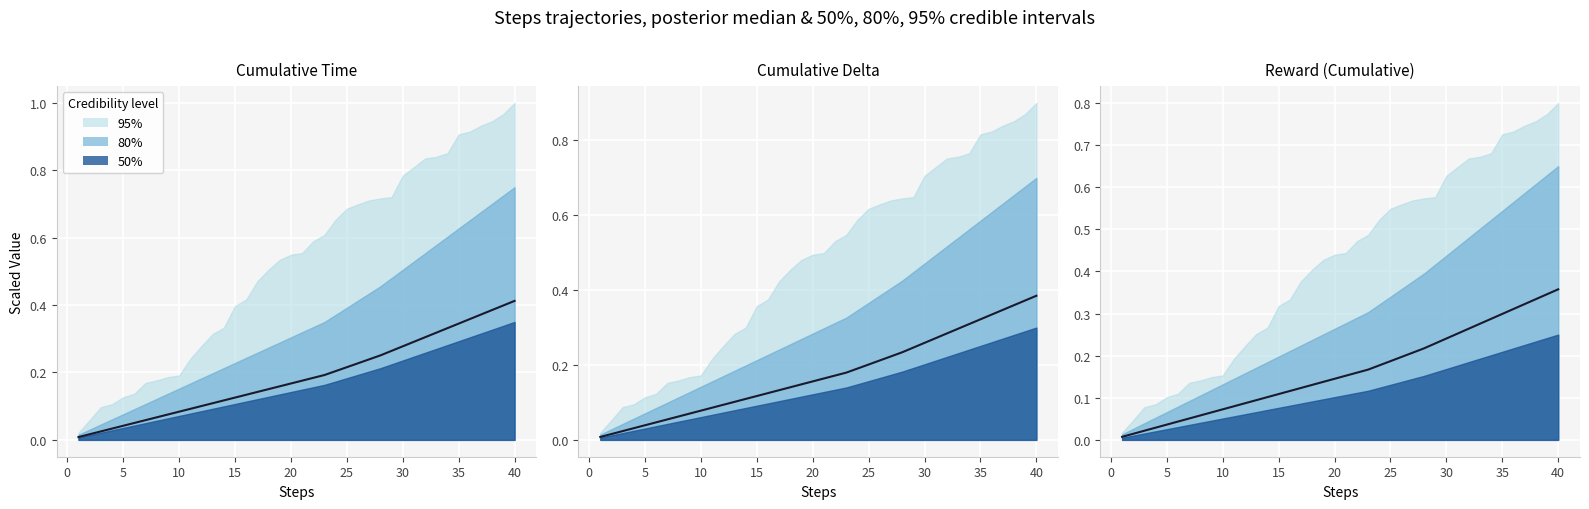

True or false: the data shows 0.1 at 25.

True